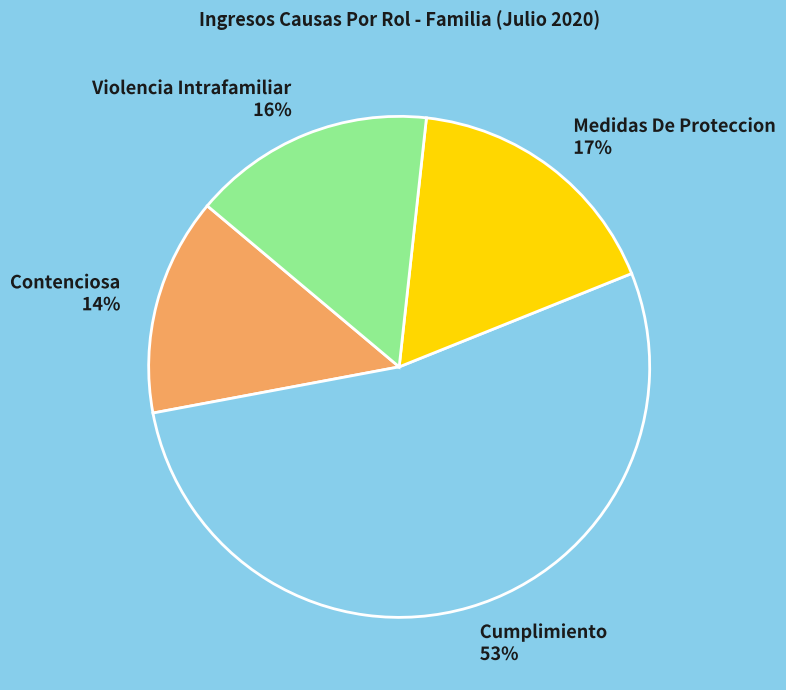

Is it true that Violencia Intrafamiliar is 3% of the pie?

False